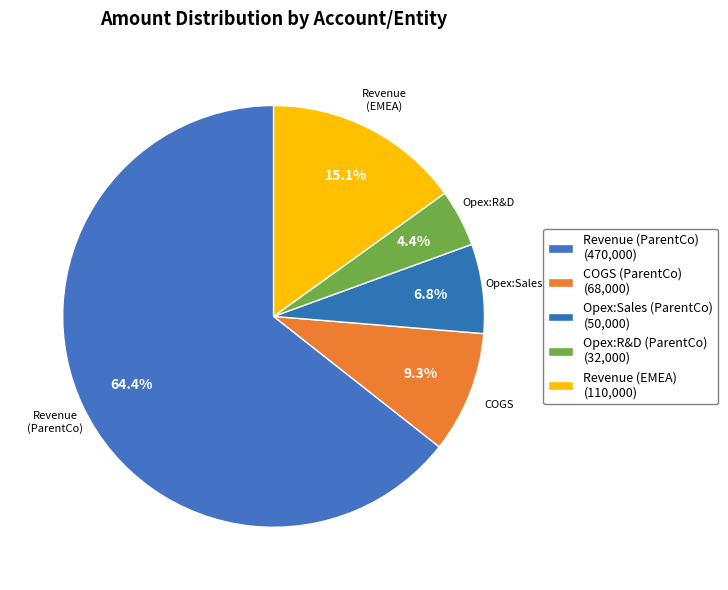

Count the number of slices in the pie.

5